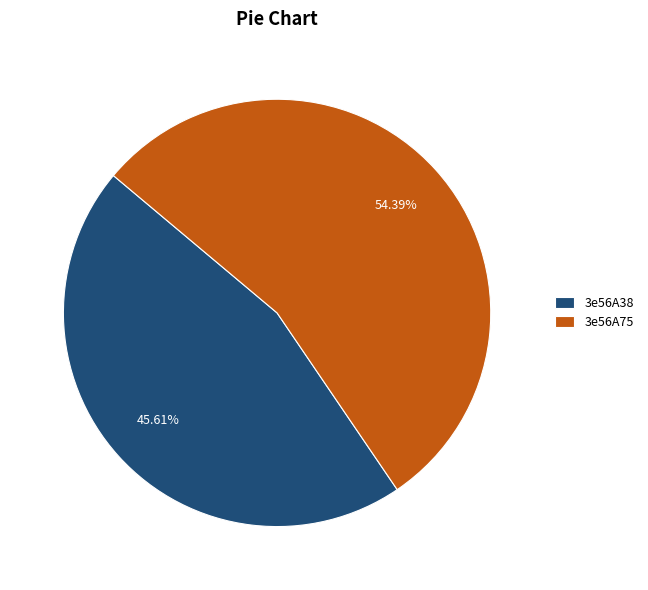

Approximately how many times larger is the value at 3e56A75 compared to 3e56A38?

1.2